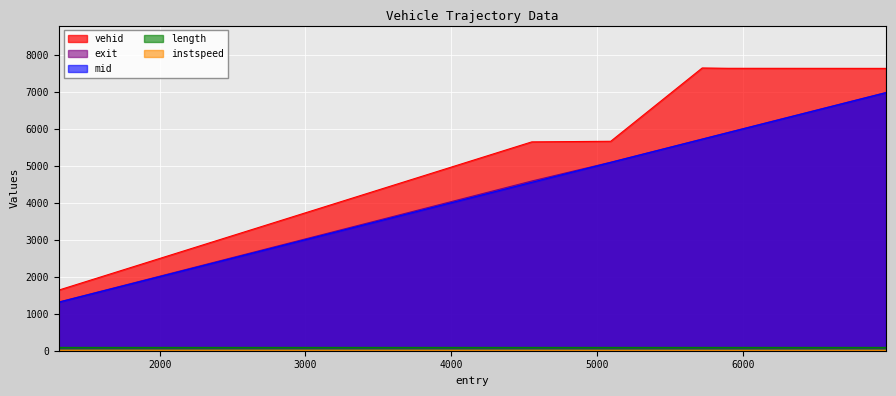

What is the sum of the instspeed values at 6979.0 and 5092.038317296969?

25.3